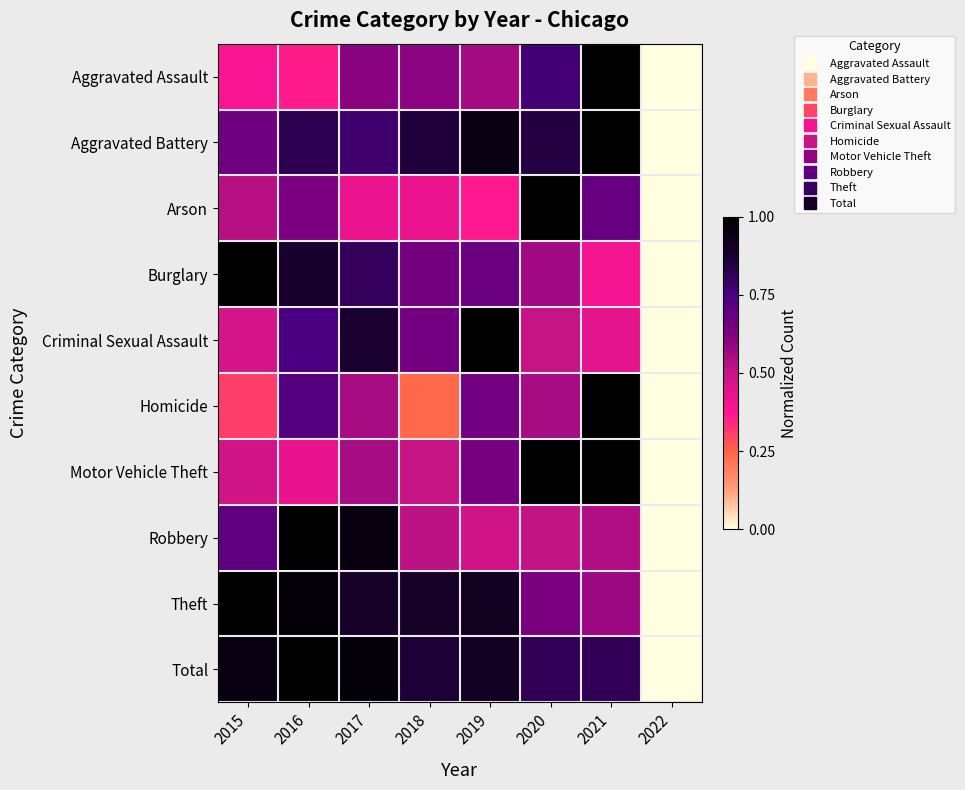

Between 2021 and 2022, which is larger?

2021